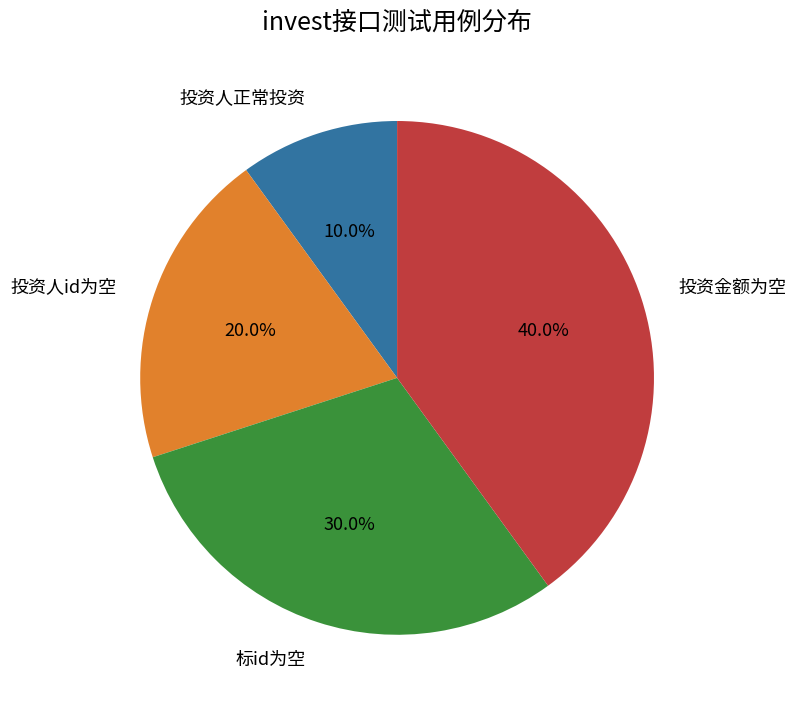

Does any single category account for the majority?

No